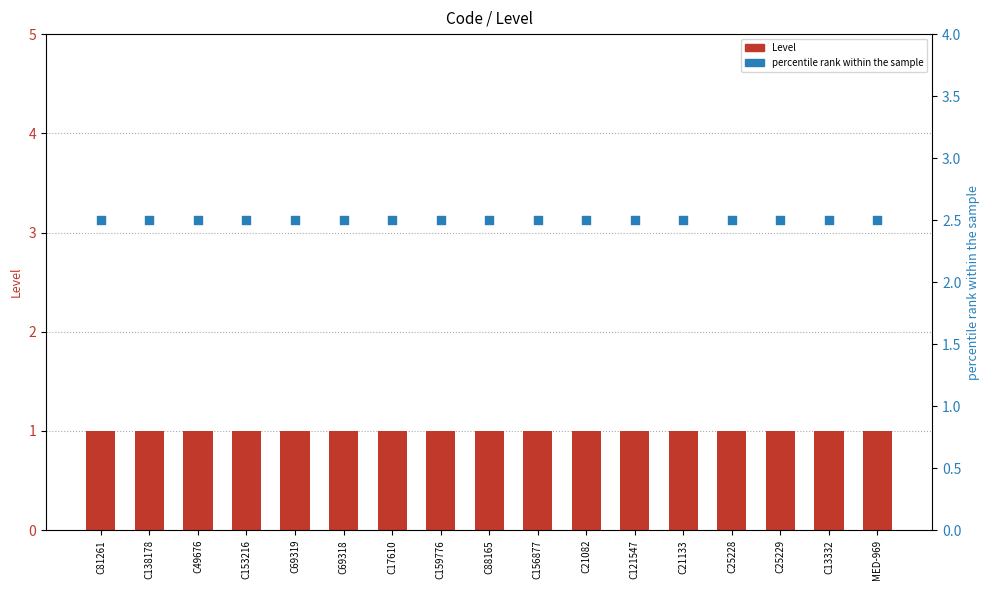

Which series has the largest total across all categories?

percentile rank within the sample